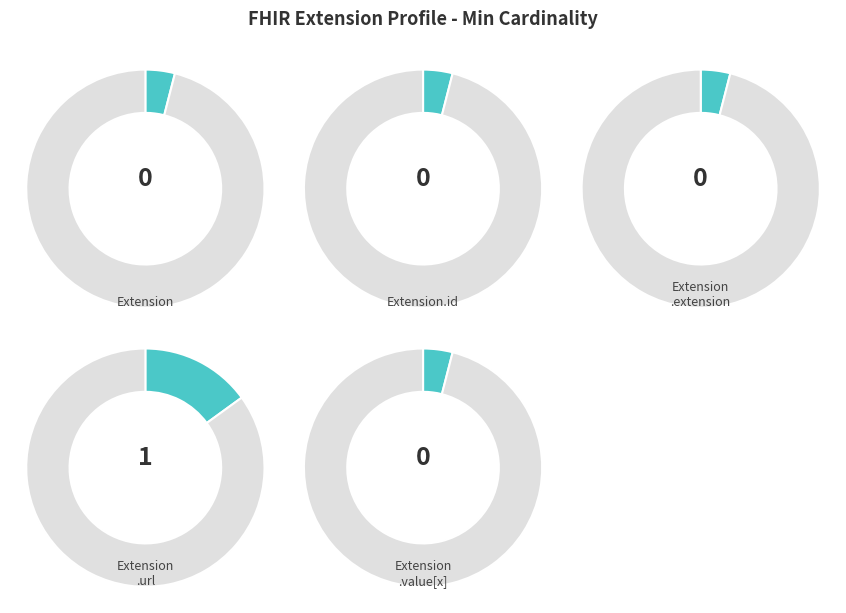

Which slice represents more than half of the pie?

Extension.url